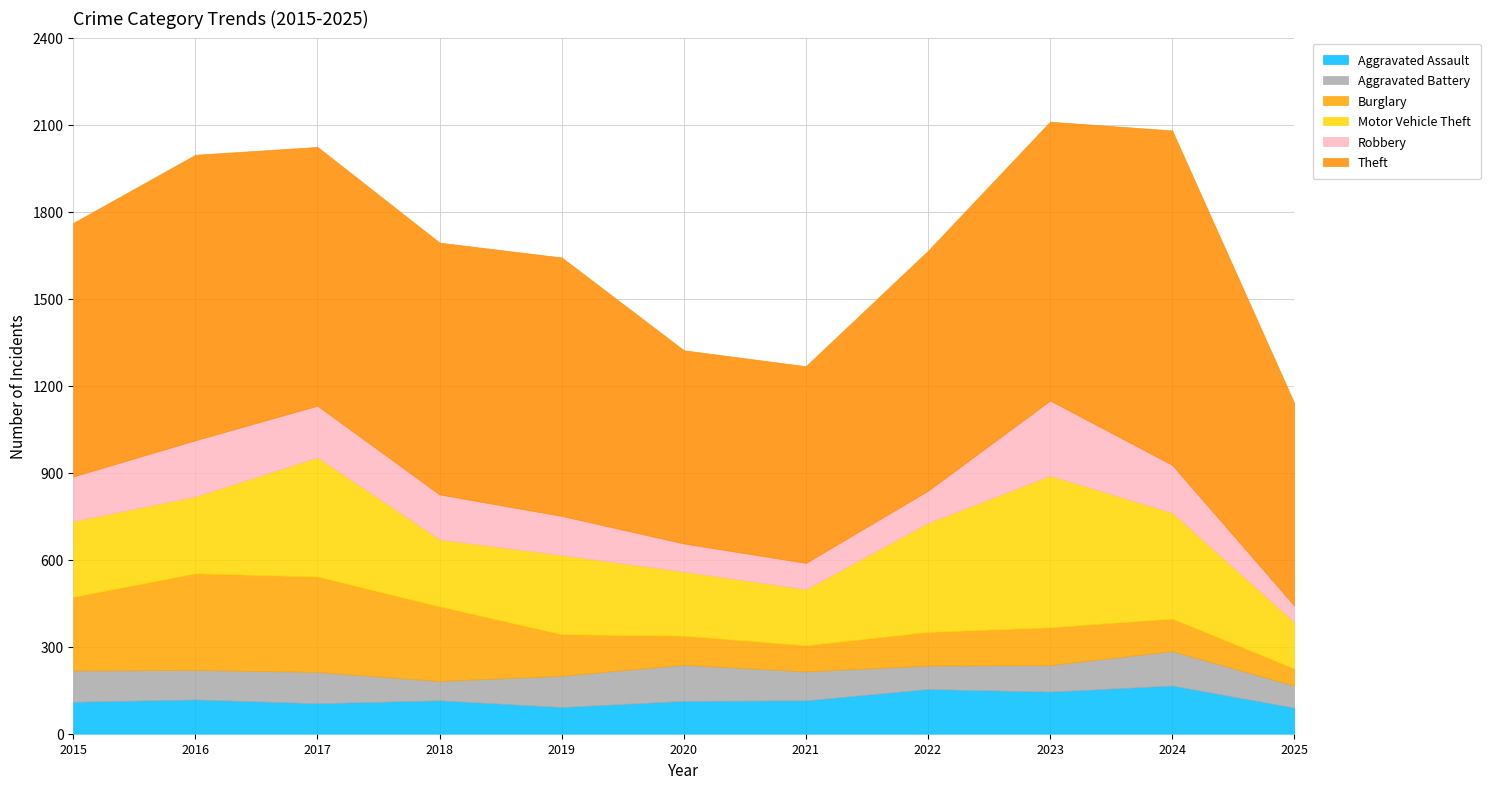

What is the value of the Aggravated Assault point at the 6th from the left?

113